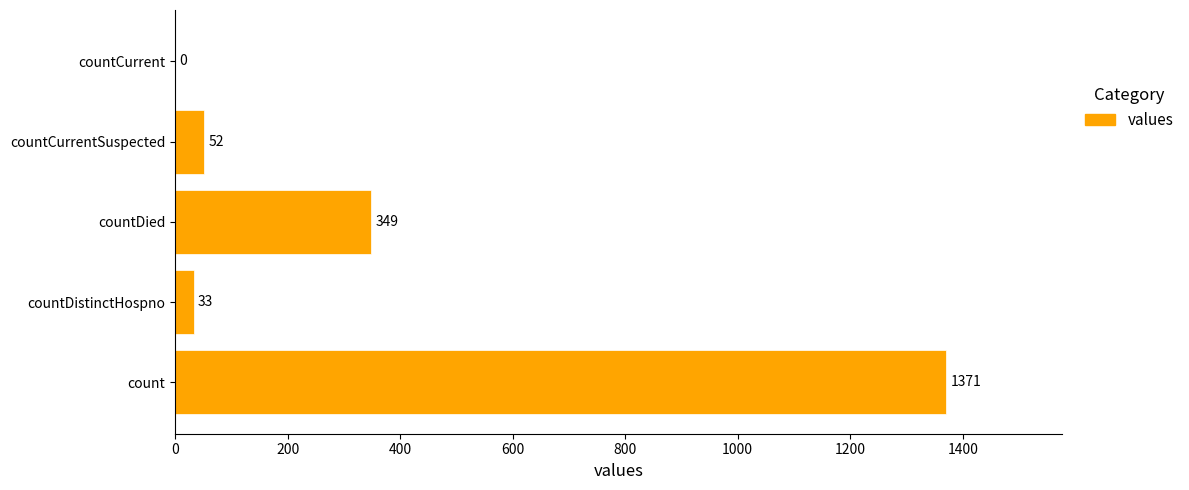

What is the sum of all values?

1805